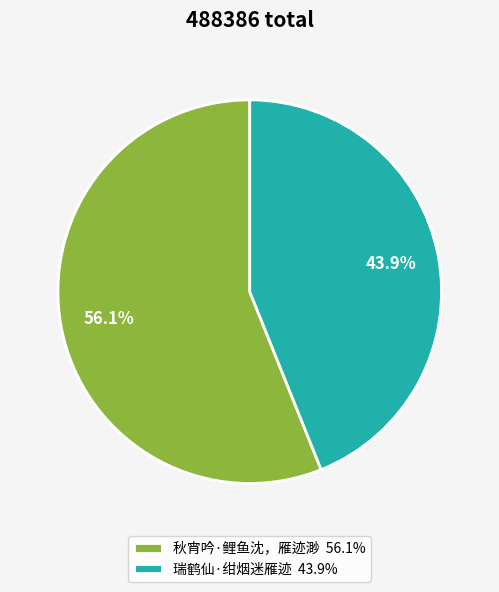

The 瑞鹤仙·绀烟迷雁迹 slice represents 44% of the pie. True or false?

True